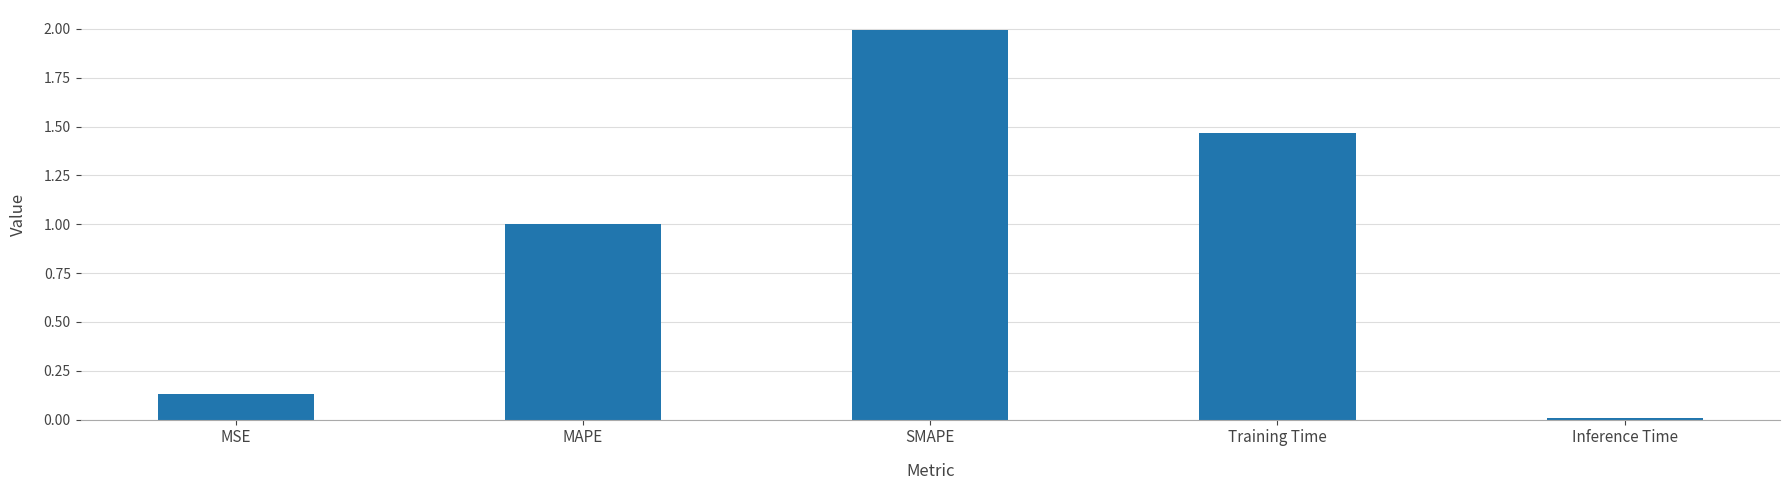

Rank the categories by value from lowest to highest.

Inference Time, MSE, MAPE, Training Time, SMAPE